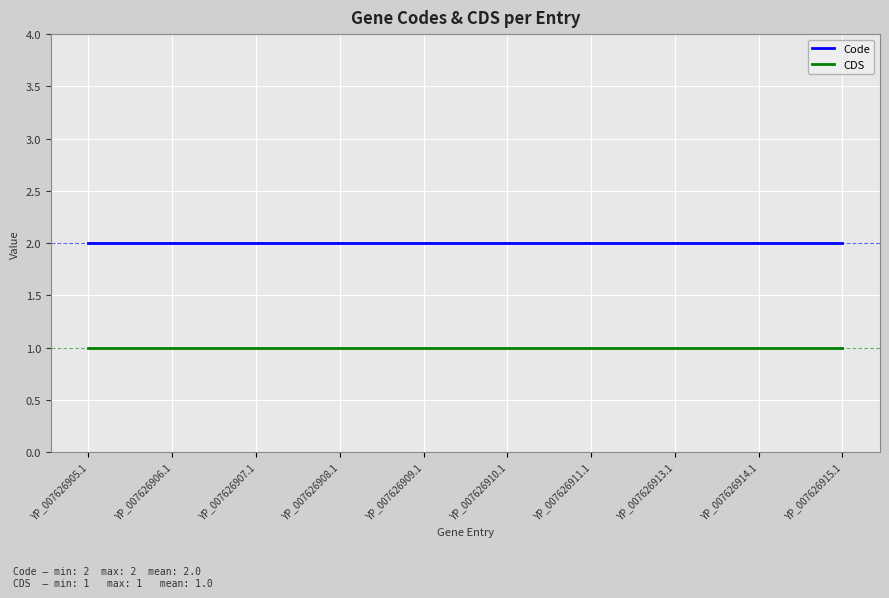

True or false: CDS and Code cross at least once.

False